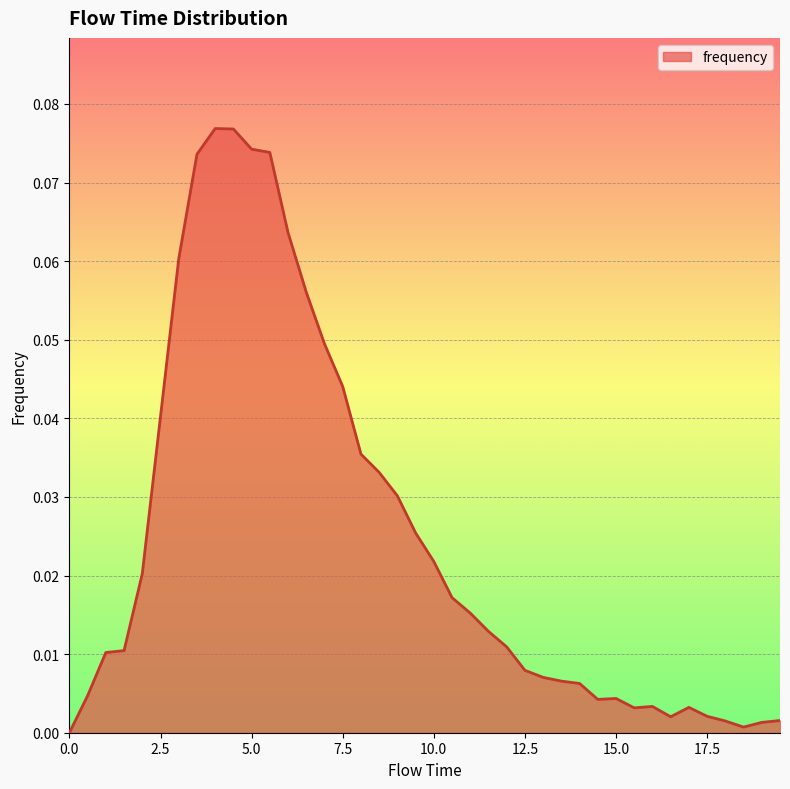

How many positive values are there?

39